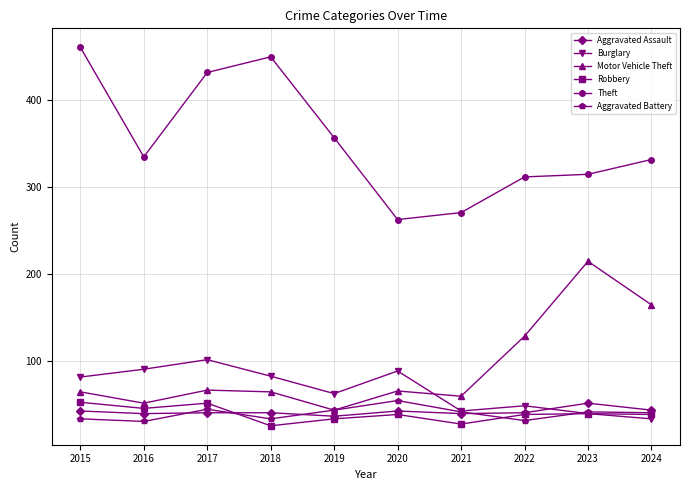

What is the value of the Burglary point at the 6th from the left?

89